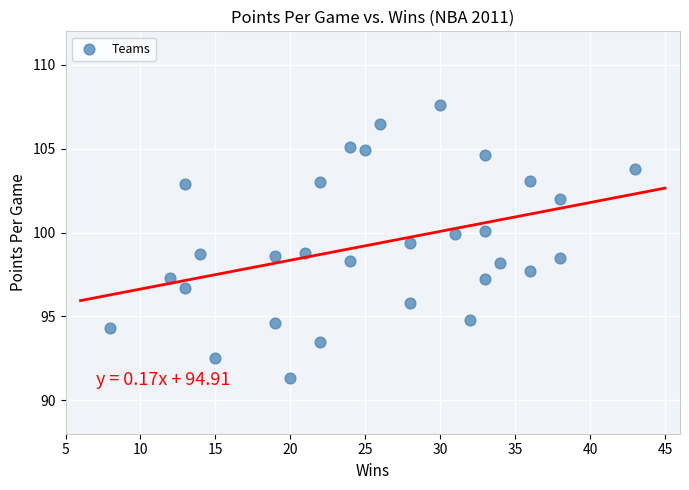

What is the range of X values (max minus min)?

35.0